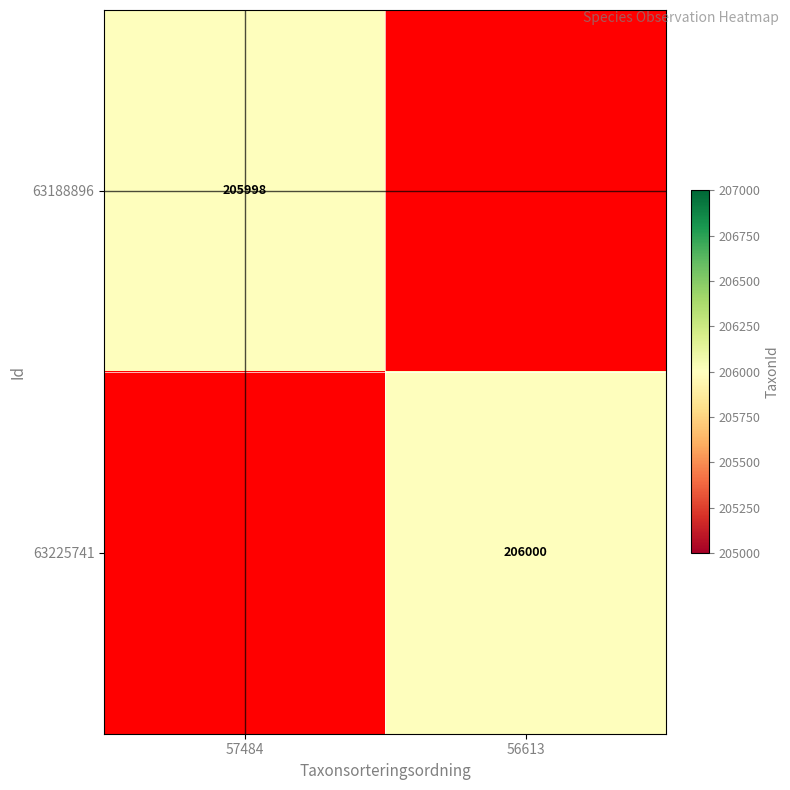

The 63188896 series shows 205998 at 57484. True or false?

True